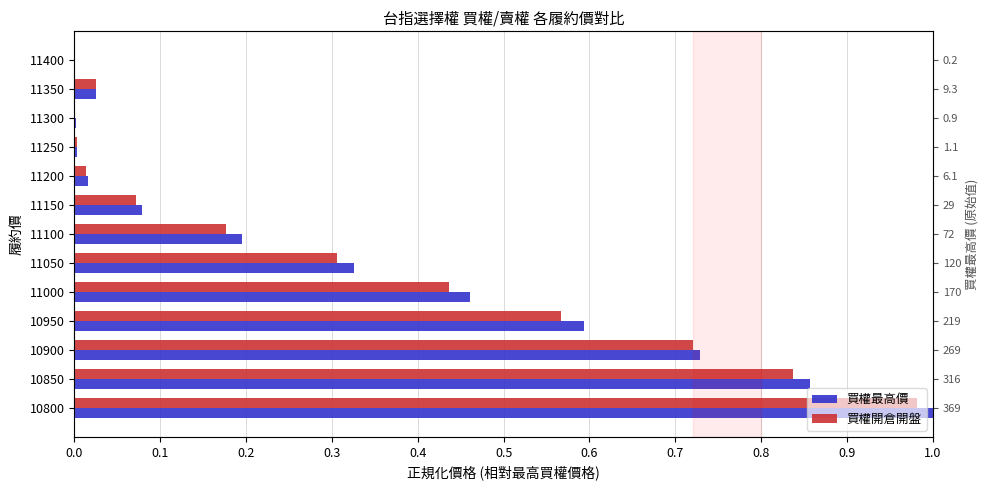

What are all the series names shown in the legend?

買權最高價, 買權開倉開盤